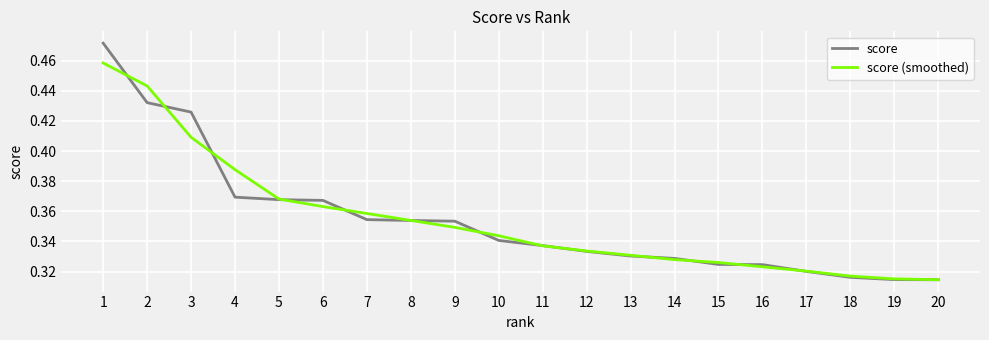

Is the value of score (smoothed) at 3 greater than the value of score at 18?

Yes